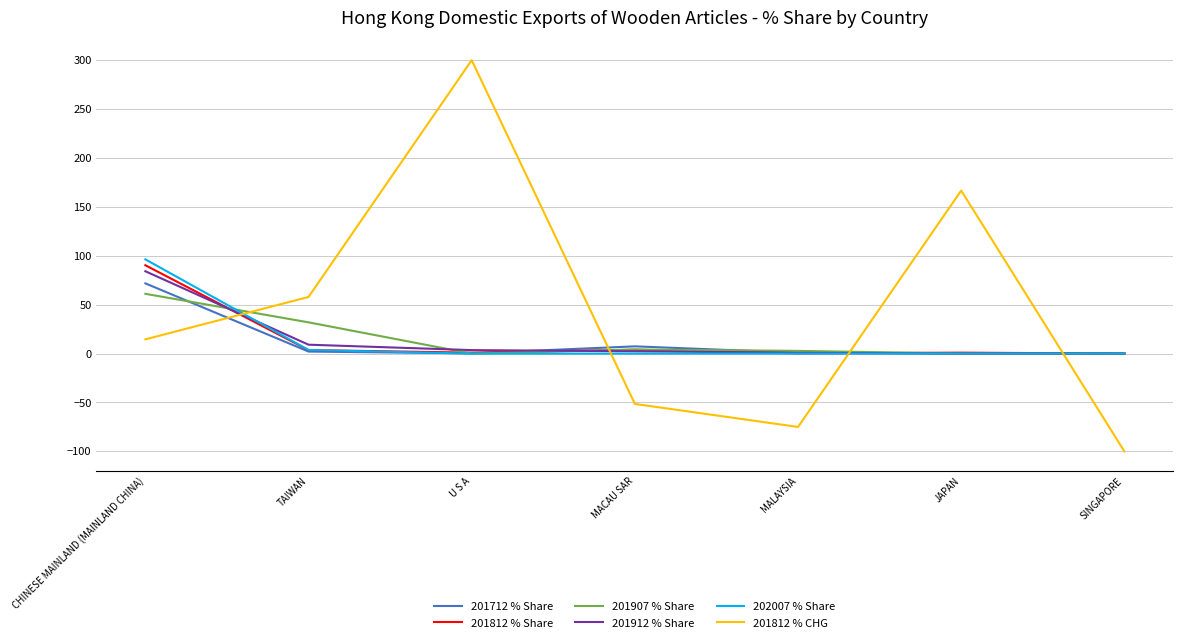

What is the difference between the 202007 % Share values at CHINESE MAINLAND (MAINLAND CHINA) and SINGAPORE?

96.3